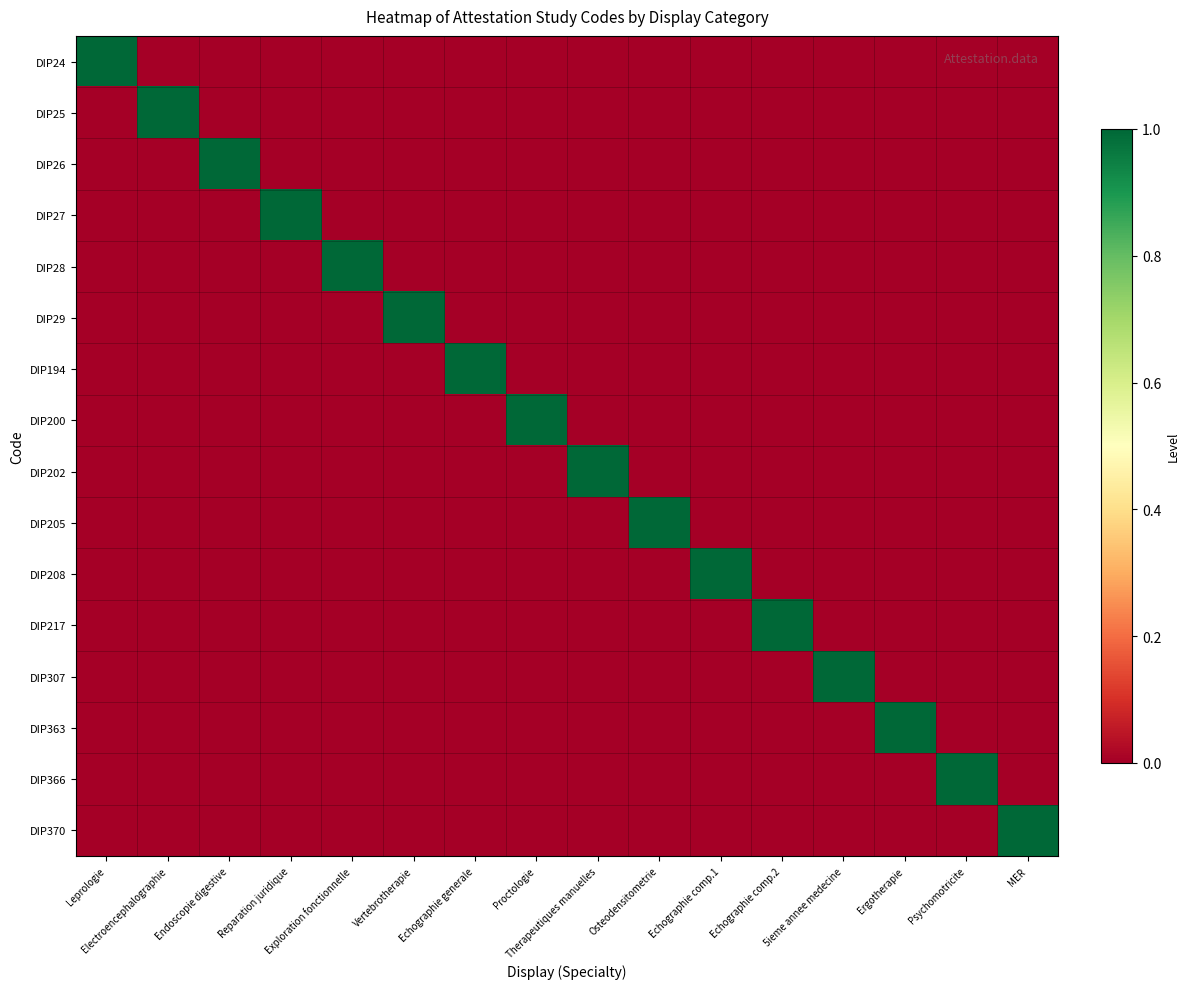

What is the maximum value shown in the chart?

1